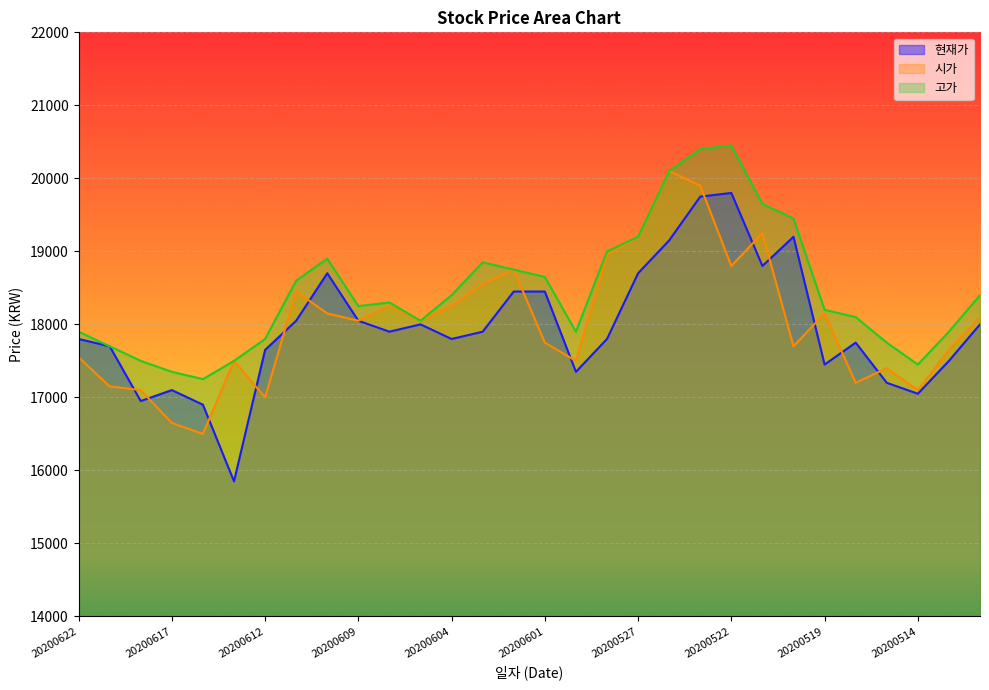

Which series has the largest range (max minus min)?

현재가